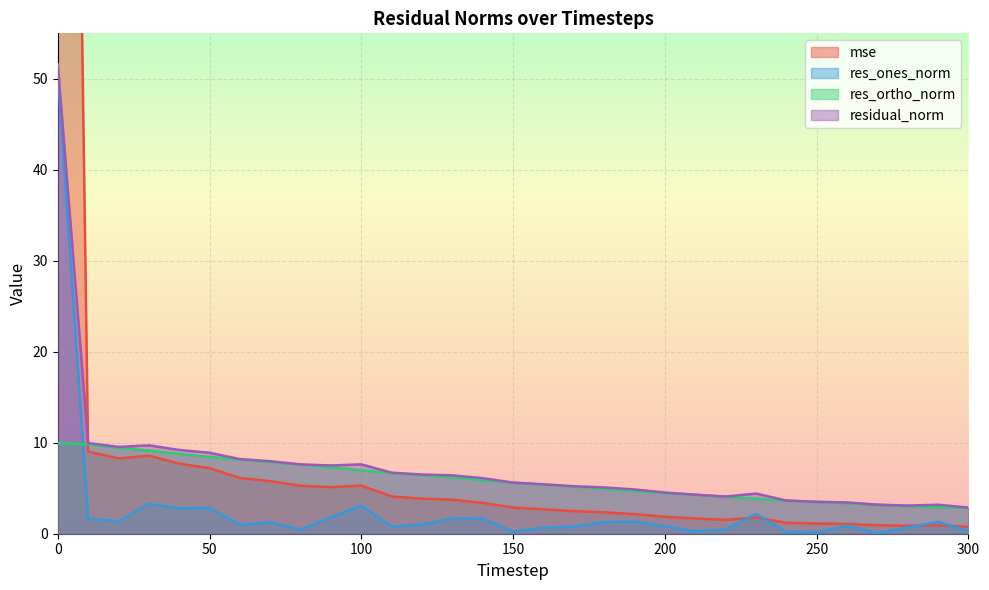

What is the maximum value shown in the chart?

241.9